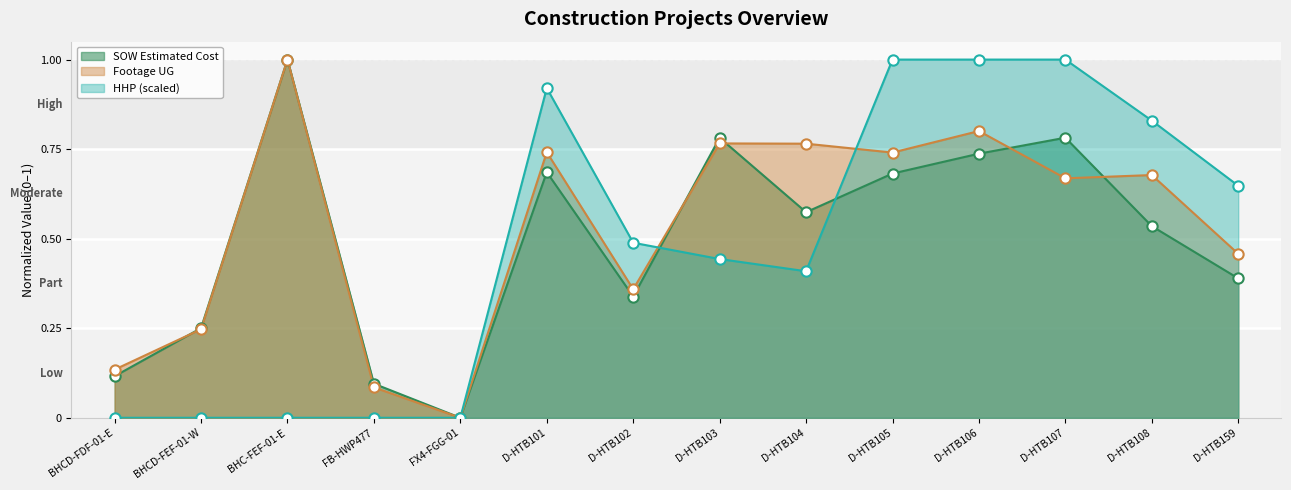

Which series contains the highest Y value?

SOW Estimated Cost